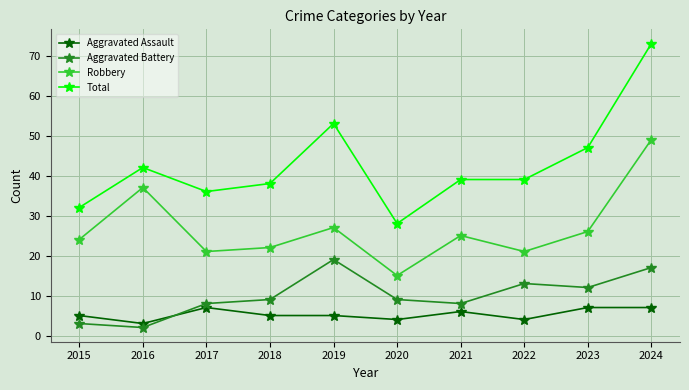

Is it true that Aggravated Assault equals 6 at 2021?

True